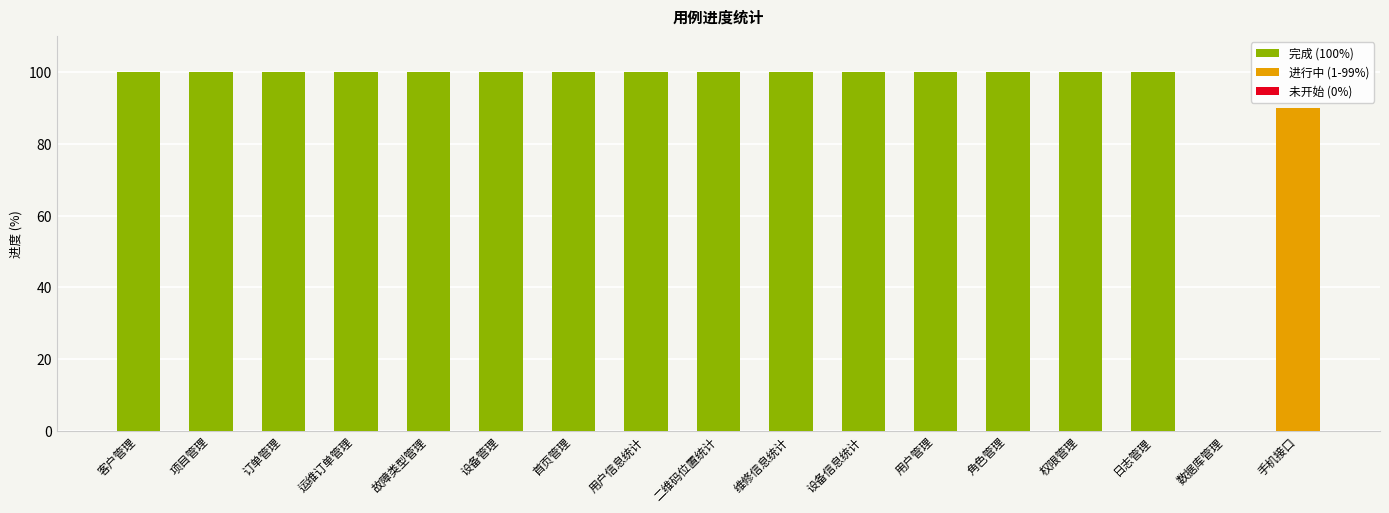

What is the change in value from 设备信息统计 to 数据库管理?

-100